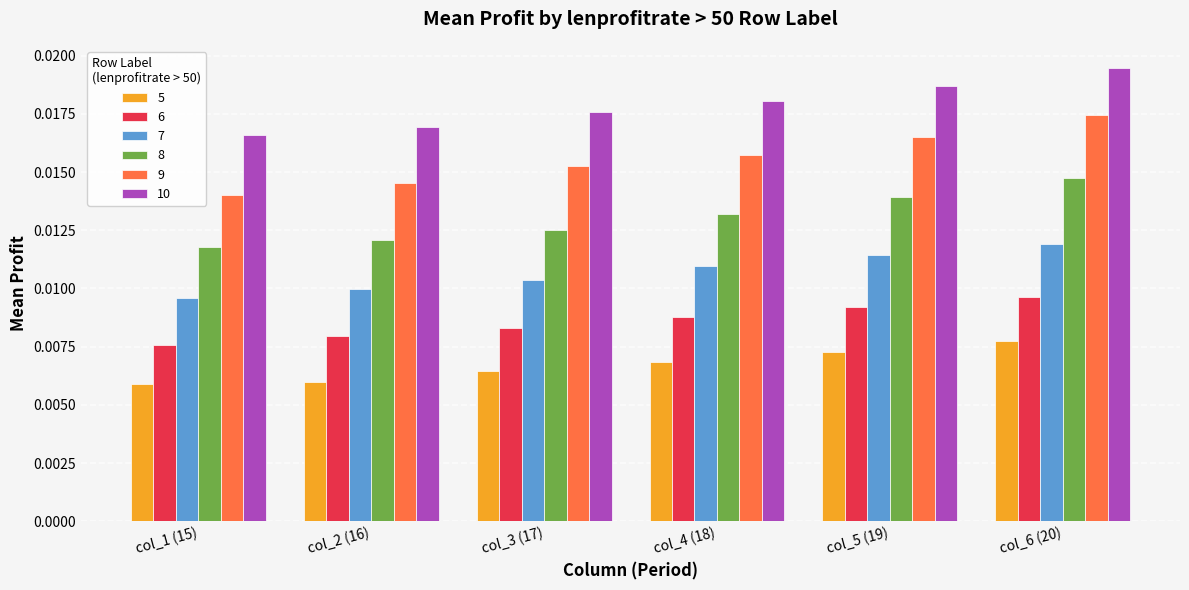

Which series has the largest range (max minus min)?

9